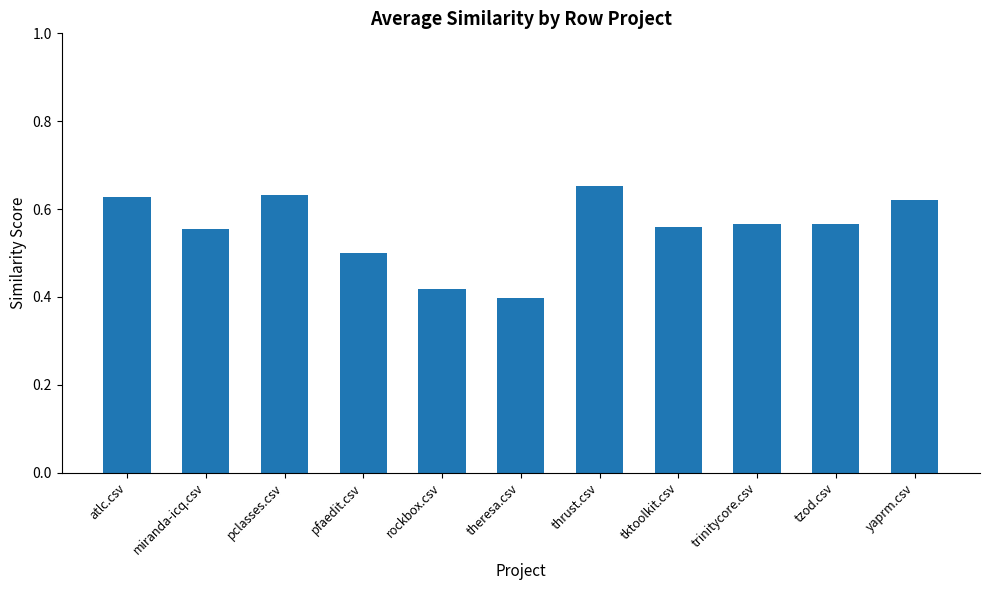

Where is the data nearest to the value 0?

theresa.csv